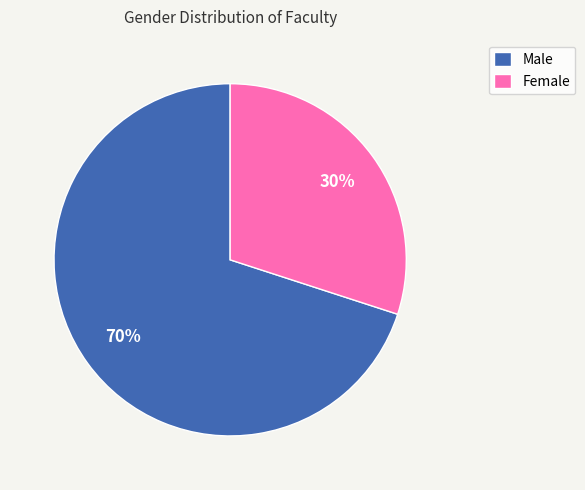

Is the sum of Female and Male greater than half?

Yes